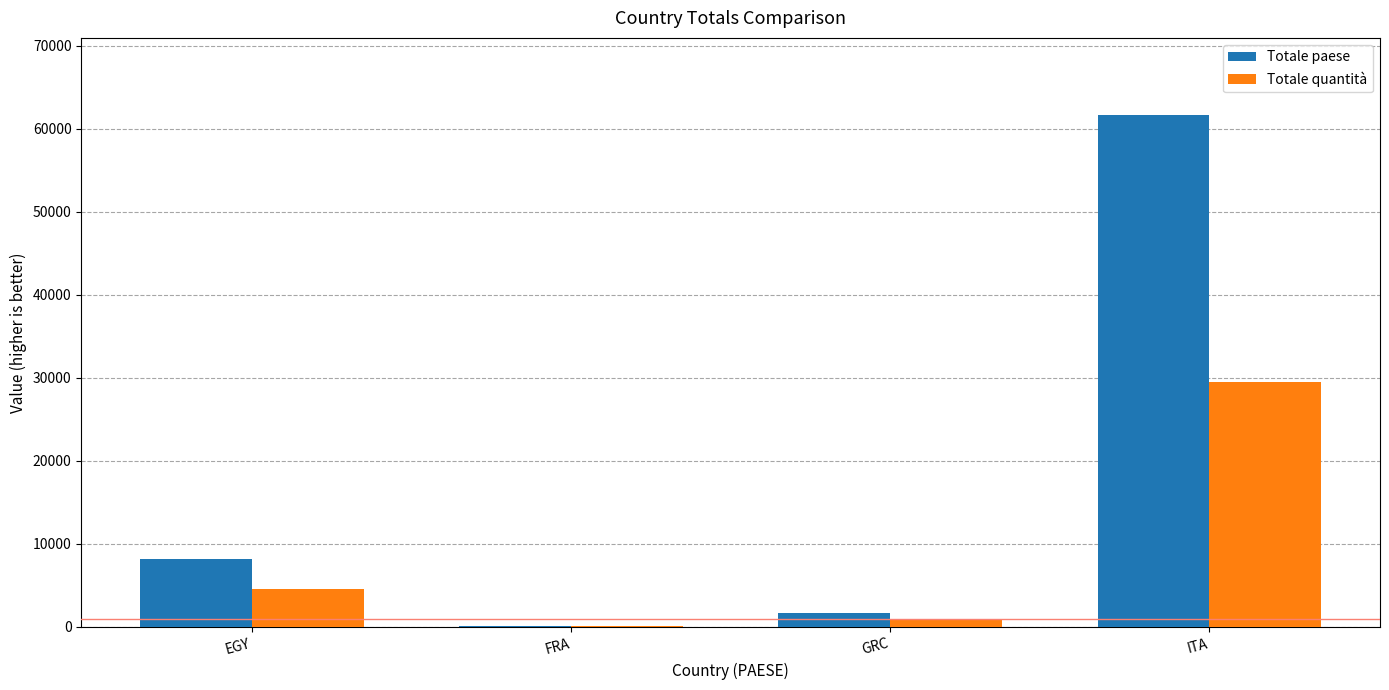

What is the sum of all Totale paese values?

71672